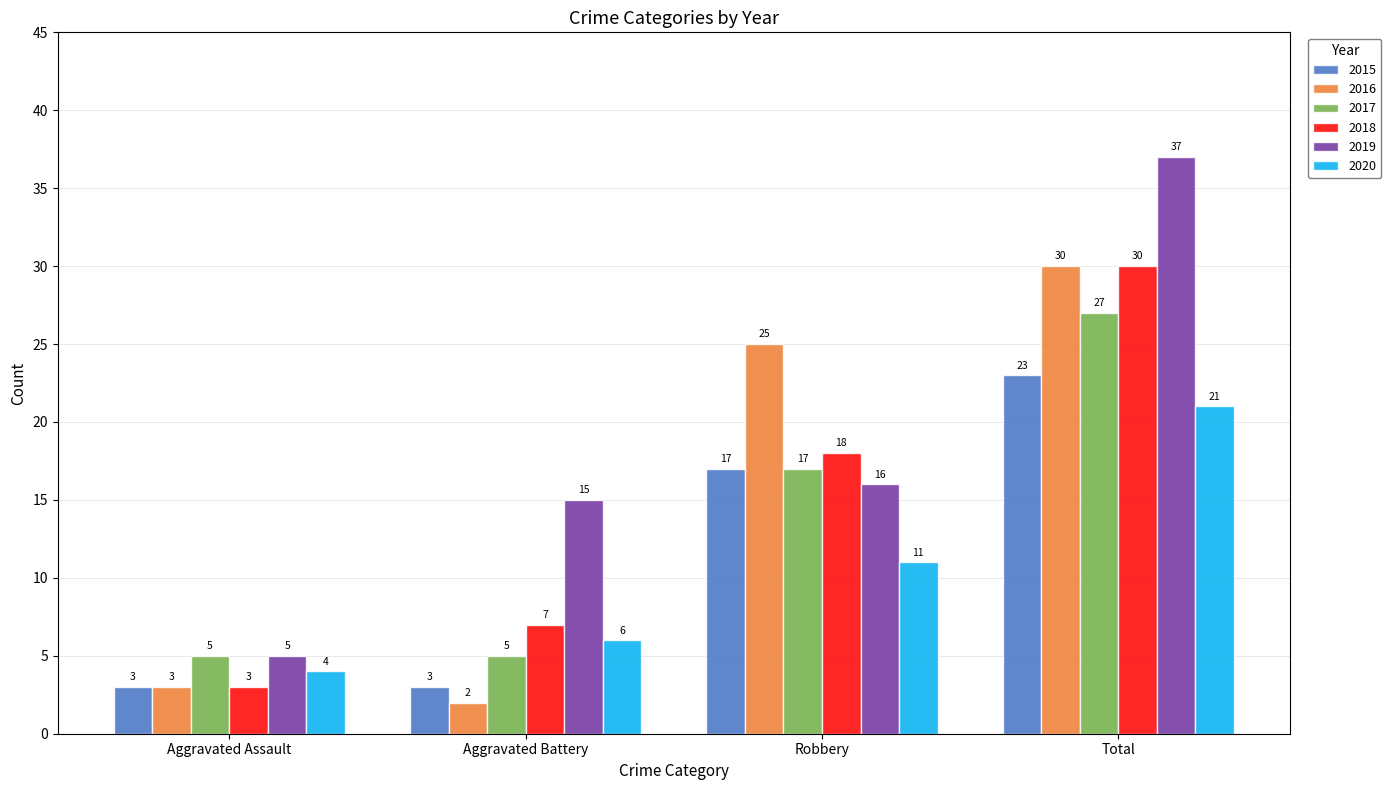

What are all the series names shown in the legend?

2015, 2016, 2017, 2018, 2019, 2020